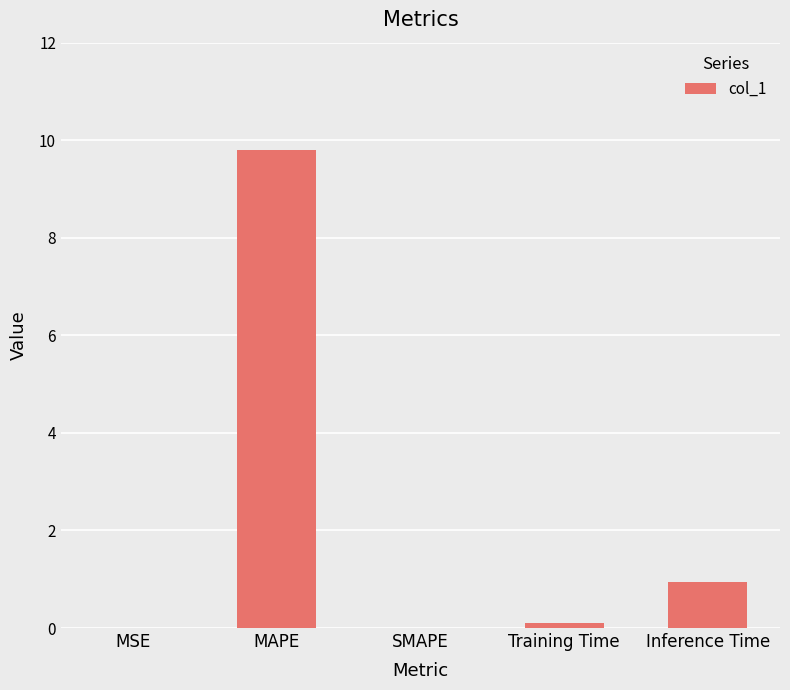

Which label corresponds to the largest value in the chart?

MAPE